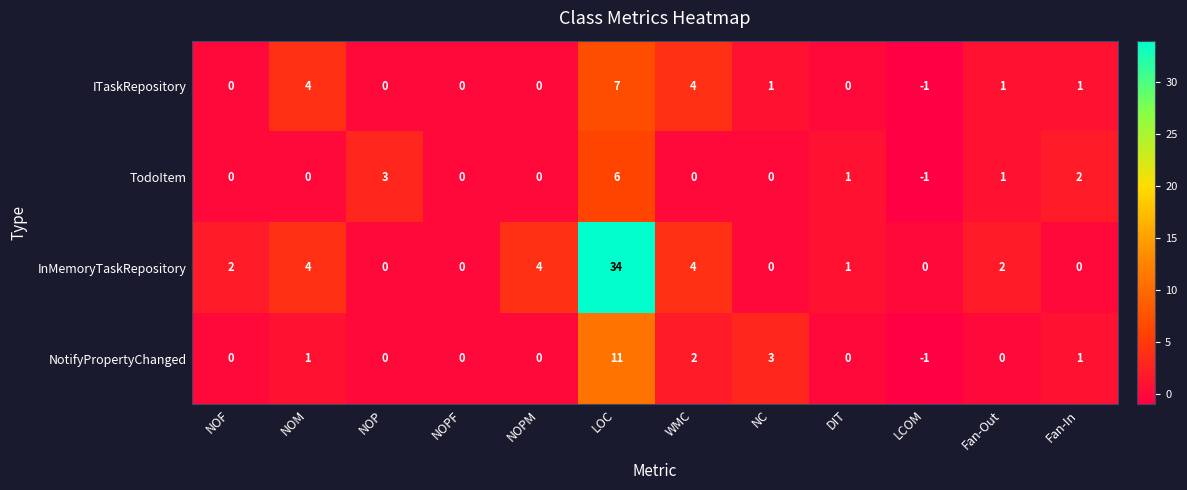

What is the sum of all InMemoryTaskRepository values?

51